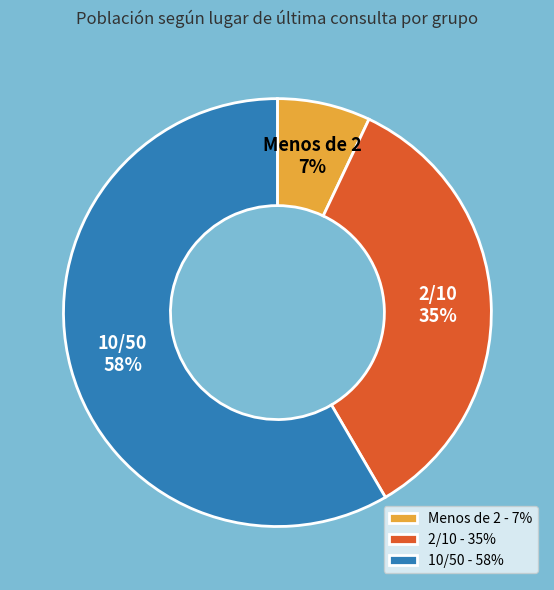

Count the number of slices in the pie.

3